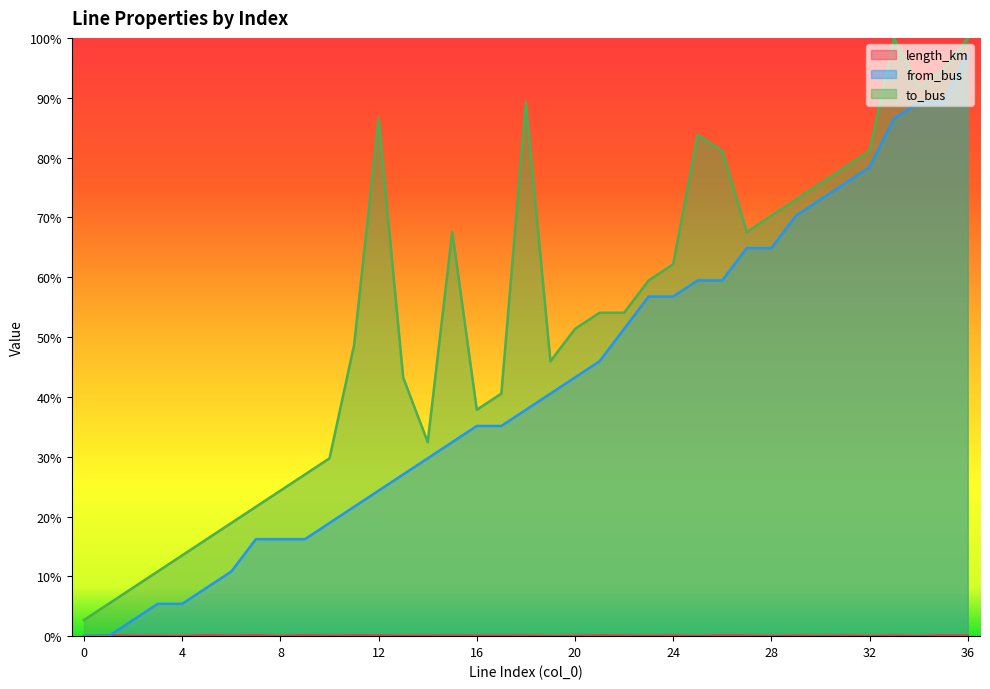

How many lines are shown in the chart?

3